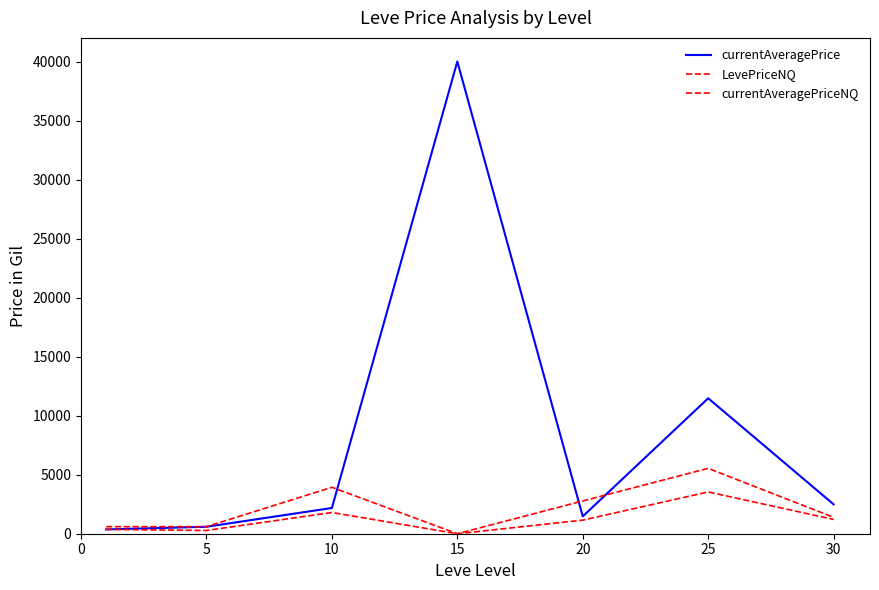

How many lines are shown in the chart?

3